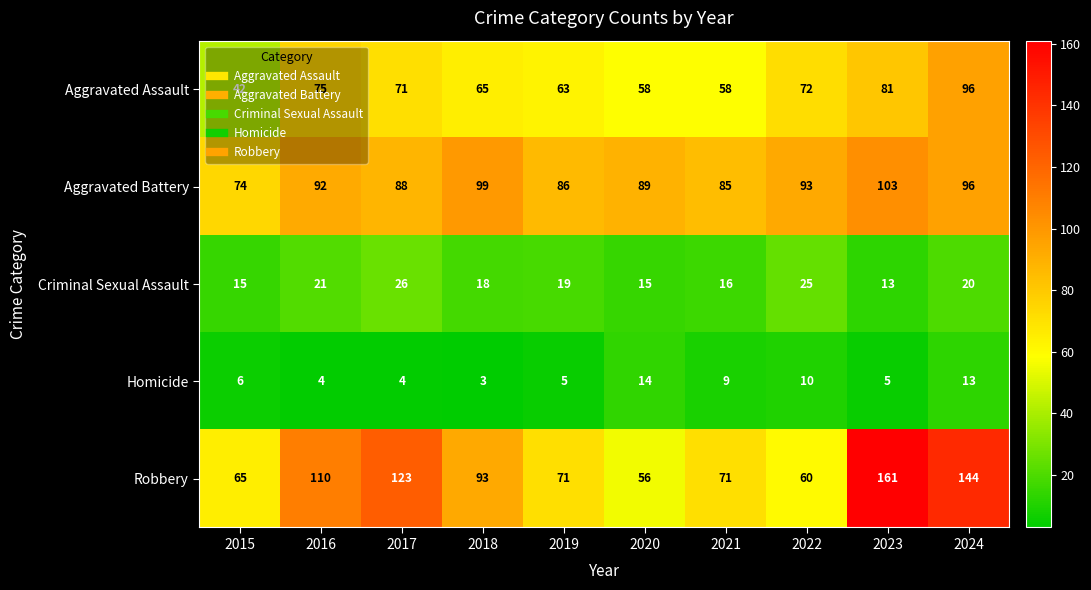

What is the difference between the second highest and second lowest values in the Aggravated Battery series?

14